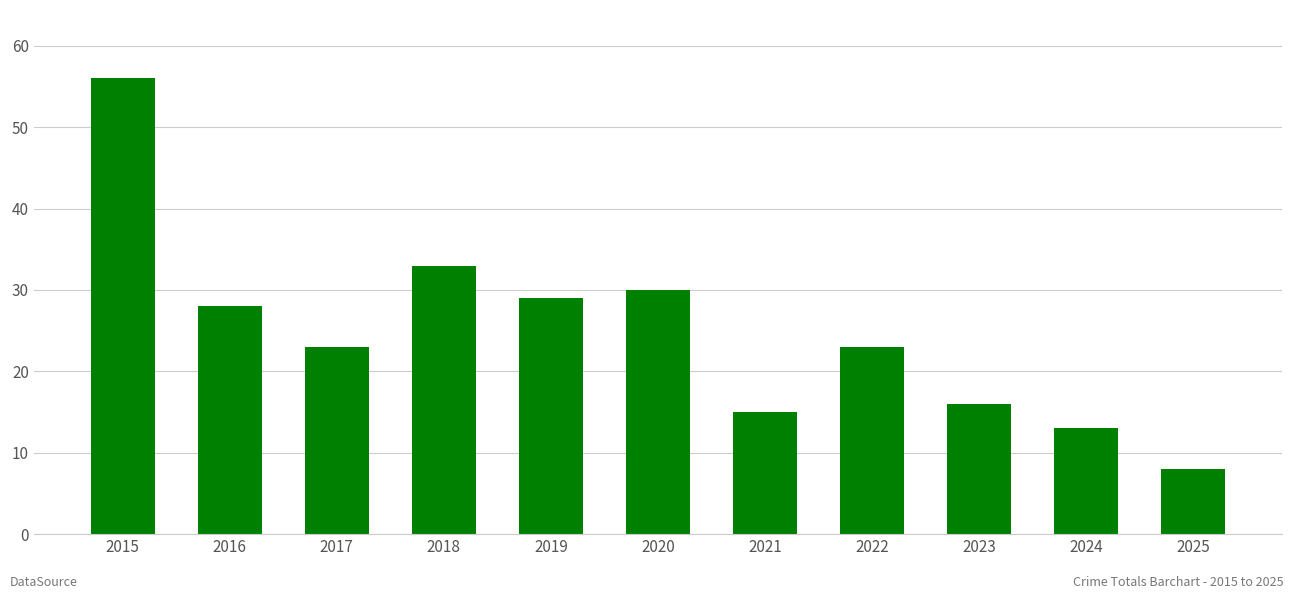

Reading left to right, transcribe all the data shown in this chart.

2015=56	2016=28	2017=23	2018=33	2019=29	2020=30	2021=15	2022=23	2023=16	2024=13	2025=8